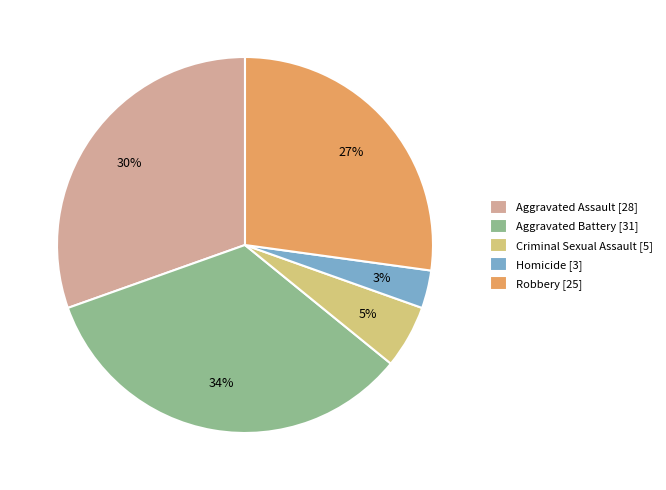

Does any single category account for the majority?

No